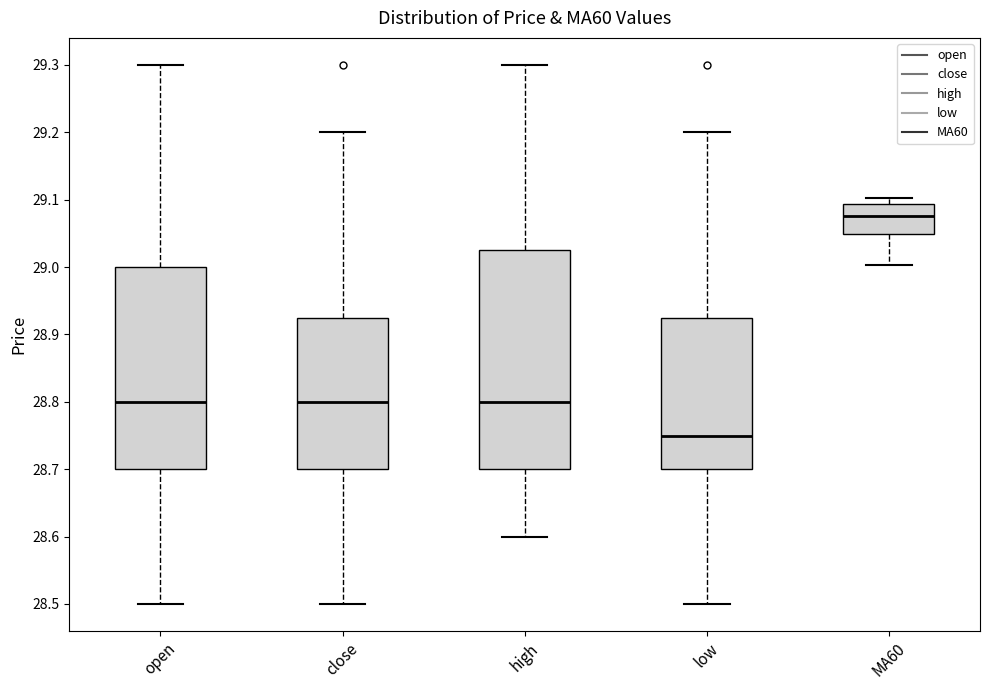

Reading left to right, transcribe this box plot: for each box, give where its median line is, the range the box spans, and where its two whiskers end, as read against the y-axis. The values are not printed on the chart, so give them approximately, as read against the axis.

open: median 28.80, box 28.70 to 29.00, whiskers 28.50 to 29.30
close: median 28.80, box 28.70 to 28.93, whiskers 28.50 to 29.20
high: median 28.80, box 28.70 to 29.03, whiskers 28.60 to 29.30
low: median 28.75, box 28.70 to 28.93, whiskers 28.50 to 29.20
MA60: median 29.08, box 29.05 to 29.09, whiskers 29.00 to 29.10